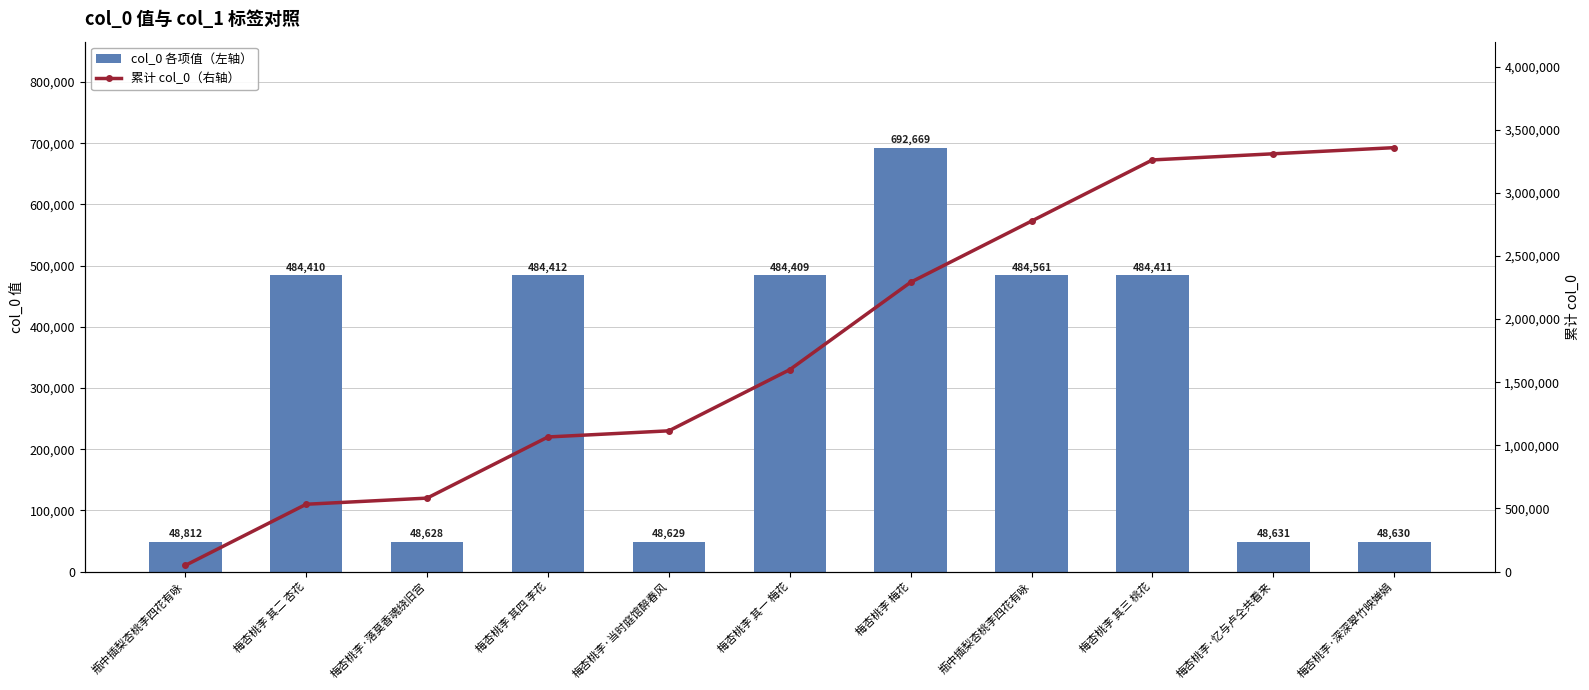

Which category has the lowest value across all series?

梅杏桃李·落莫香魂绕旧宫